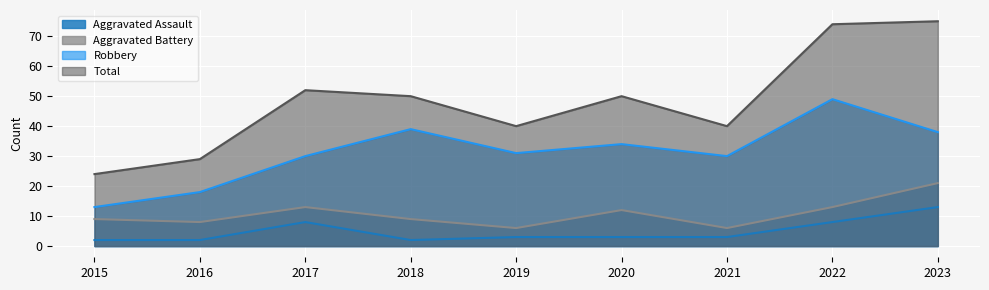

Reading left to right, list all the values displayed in this chart.

Aggravated Assault: 2	2	8	2	3	3	3	8	13
Aggravated Battery: 9	8	13	9	6	12	6	13	21
Robbery: 13	18	30	39	31	34	30	49	38
Total: 24	29	52	50	40	50	40	74	75